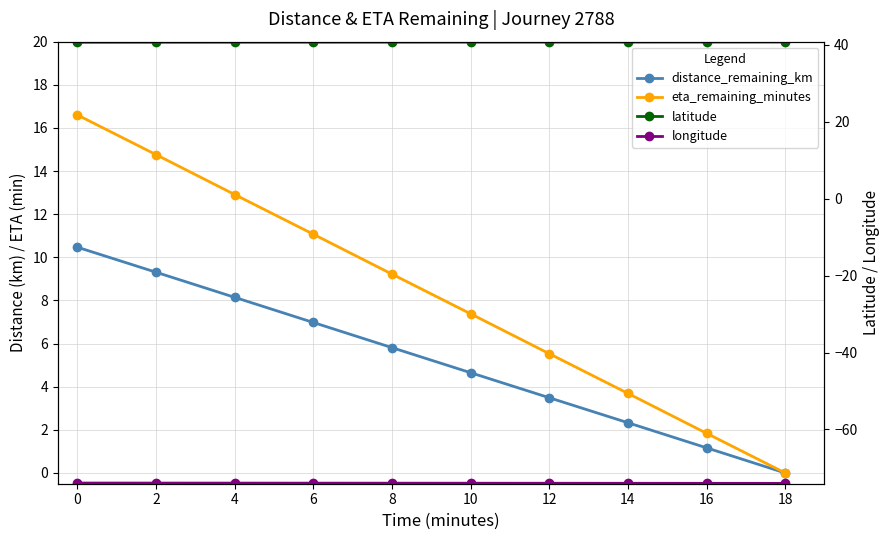

How many lines are shown in the chart?

4